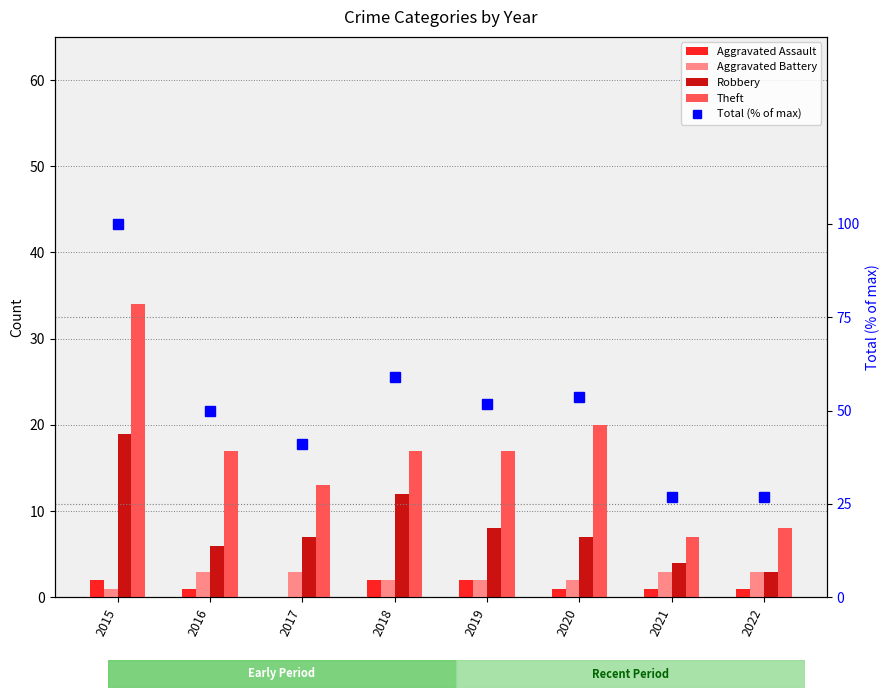

Count the number of data series in this chart.

5